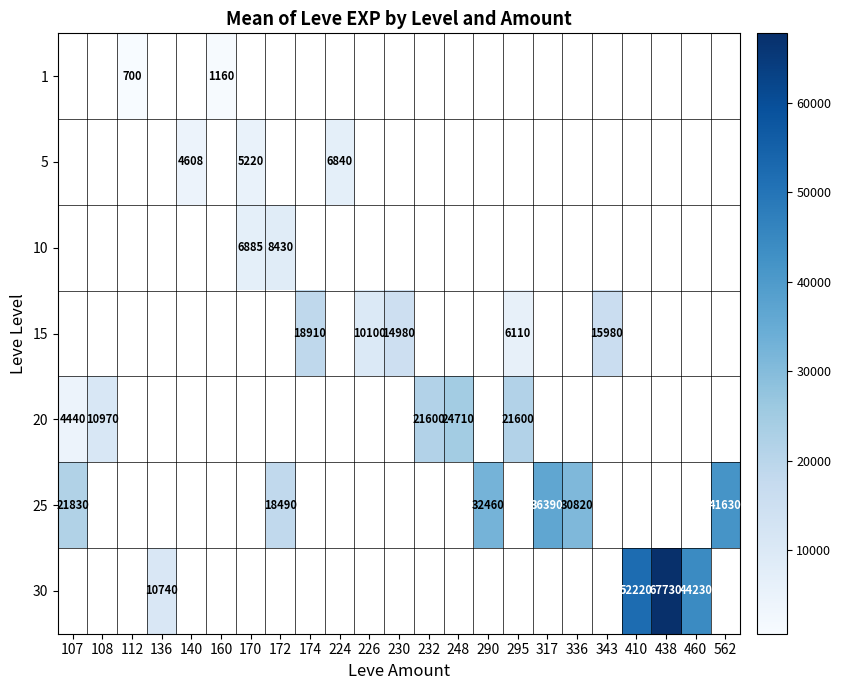

Is it true that 20 equals 3550 at 108?

False